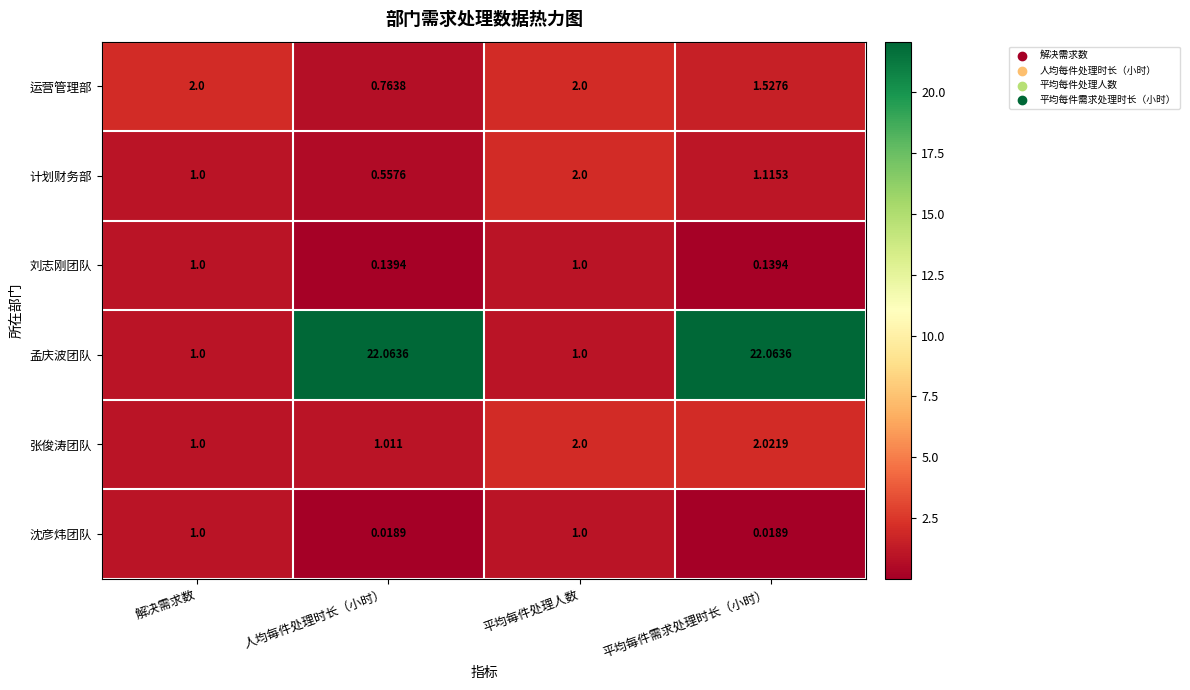

Where is 运营管理部 nearest to the value 1?

人均每件处理时长（小时）